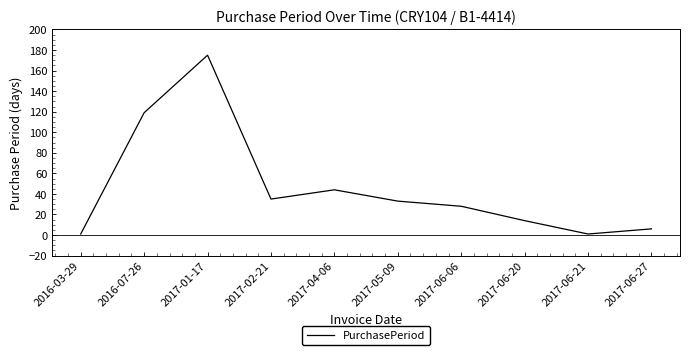

How many categories are shown in the chart?

10